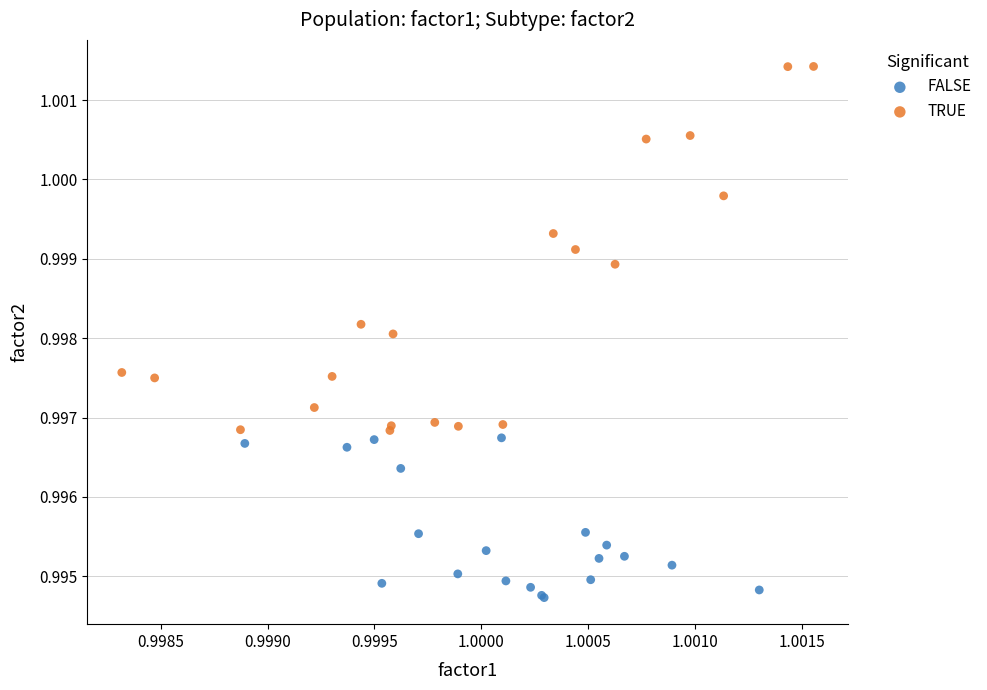

Which series reaches the maximum Y coordinate?

TRUE